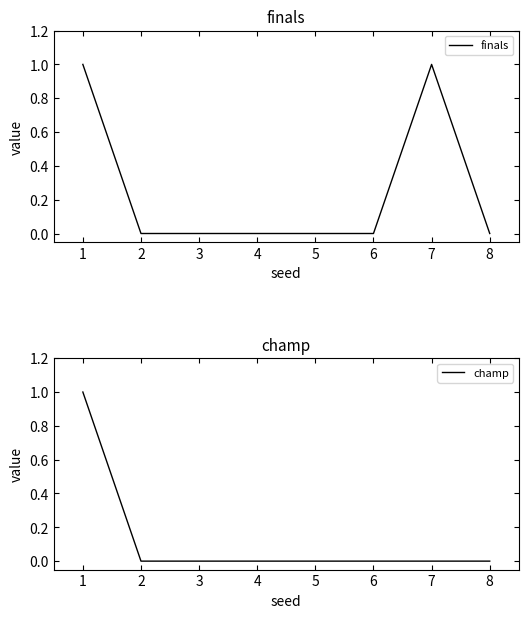

Count the champ values in the range 0 to 1.

8